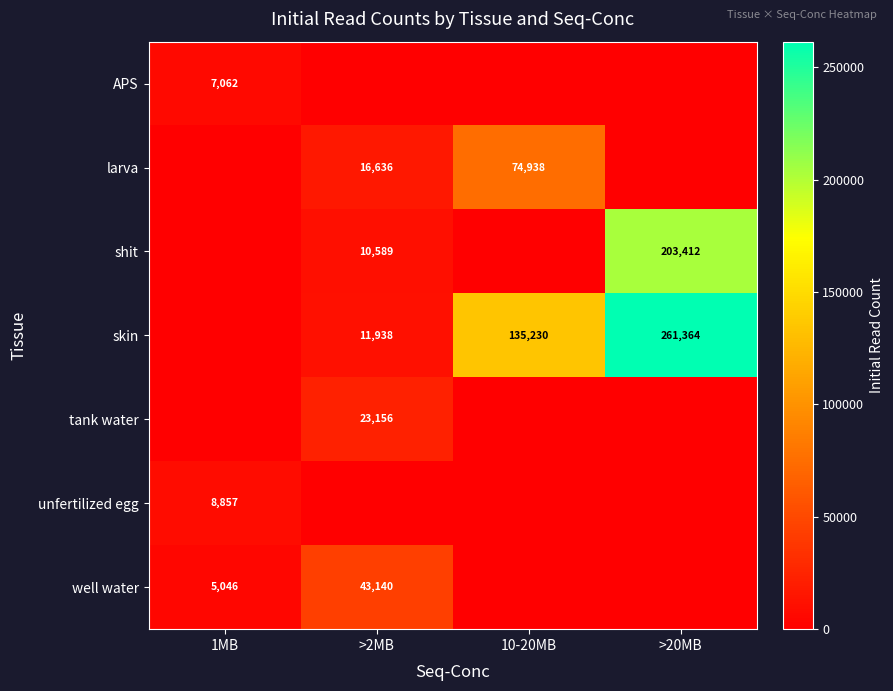

What is the total value across all series at 1MB?

20965